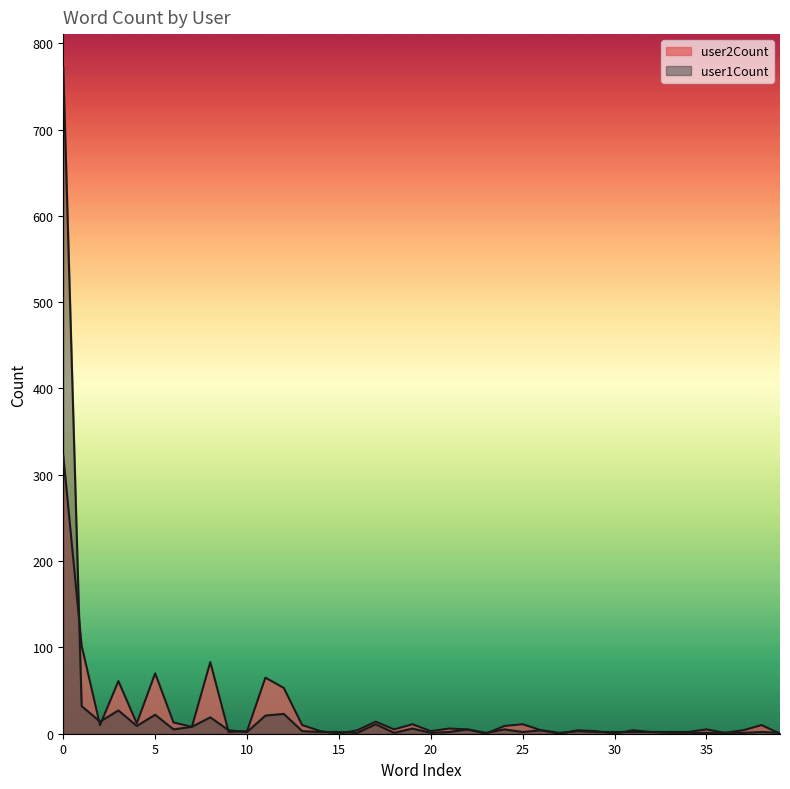

Where do user1Count and user2Count first cross each other?

0 and 1